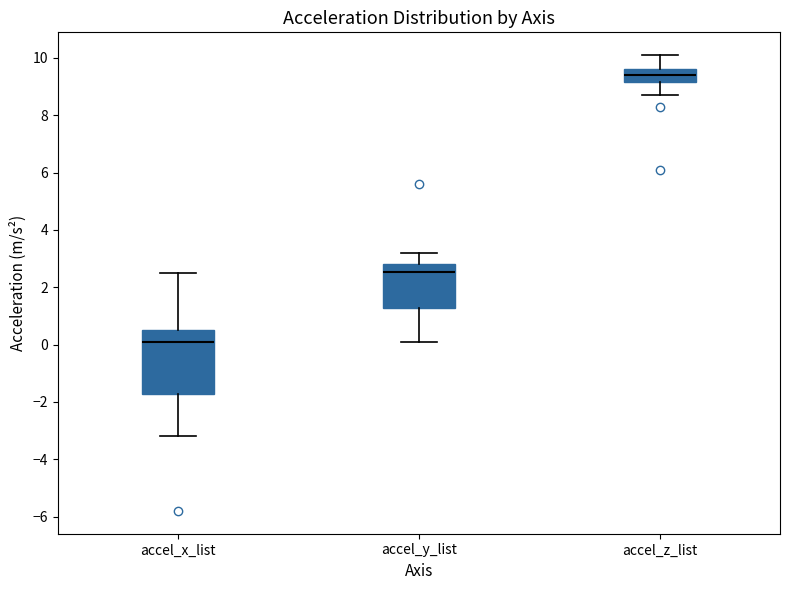

Which box is the tallest, from its lower edge to its upper edge?

accel_x_list